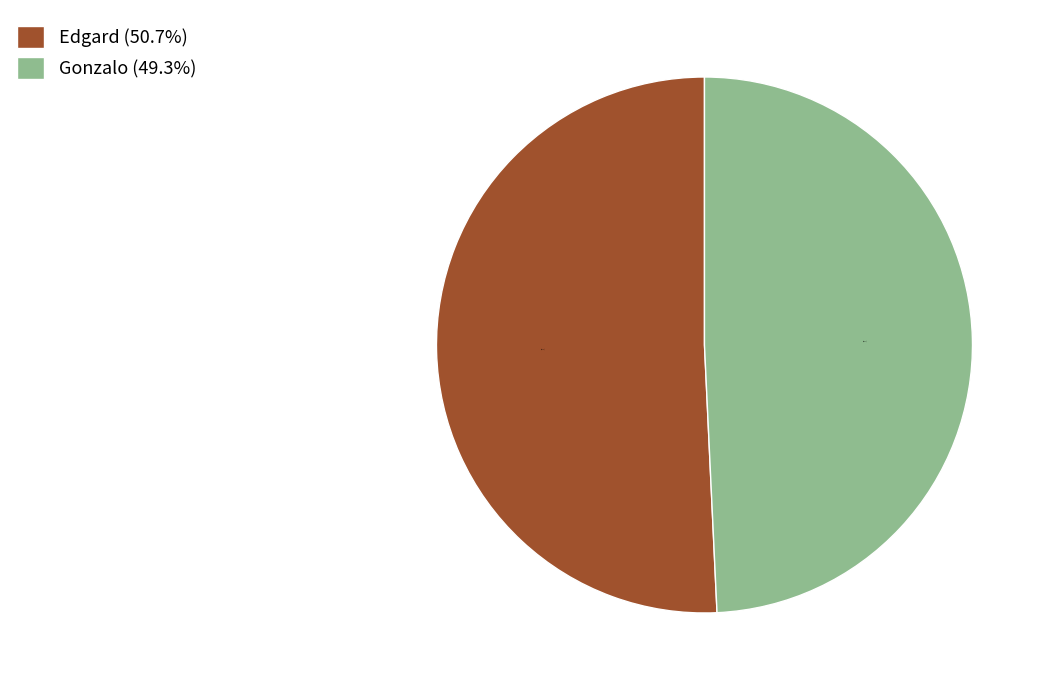

Rank the categories by value from lowest to highest.

Gonzalo, Edgard